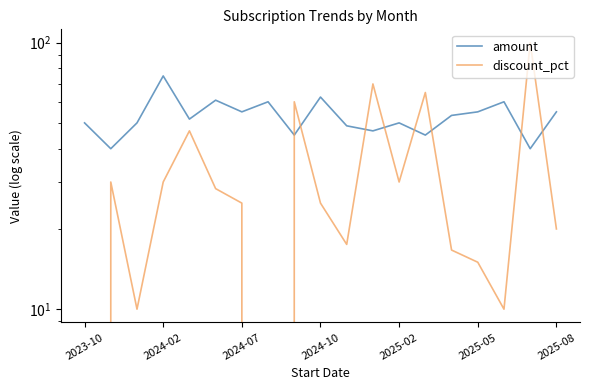

Is the value of amount at 2024-02 greater than the value of discount_pct at 2025-05?

Yes